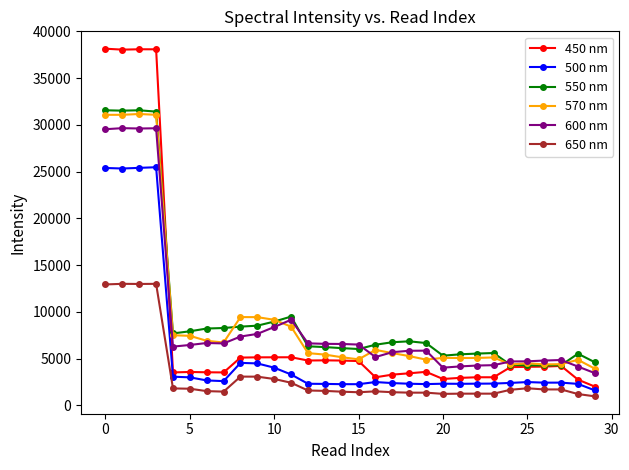

How many lines are shown in the chart?

6